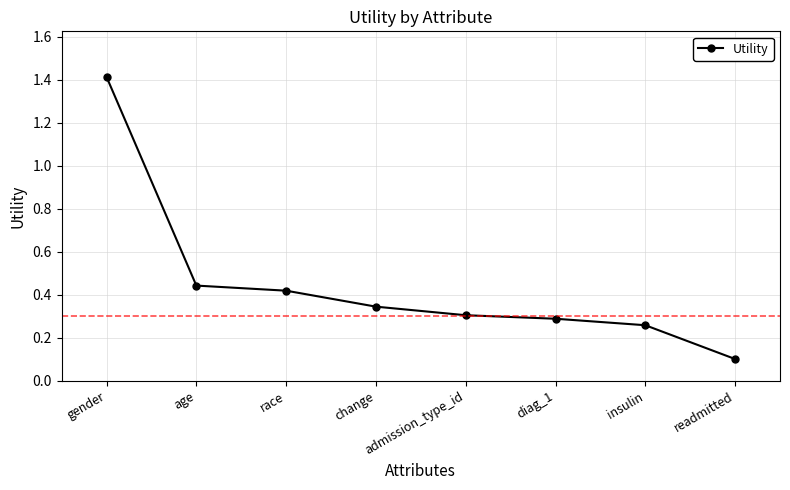

Does the chart display data point markers on the line(s)?

Yes